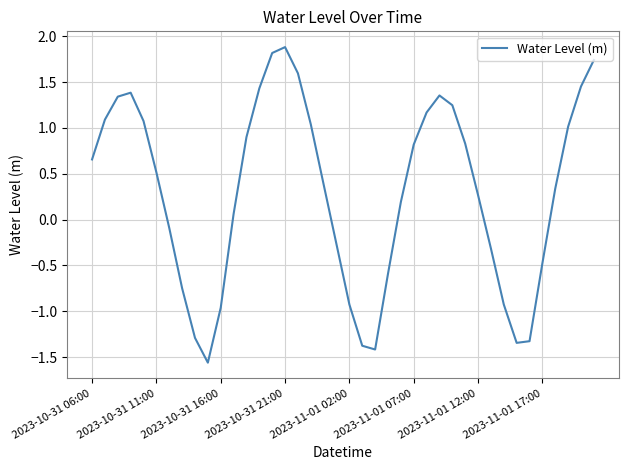

True or false: the data has more than 0 interior local peaks.

True